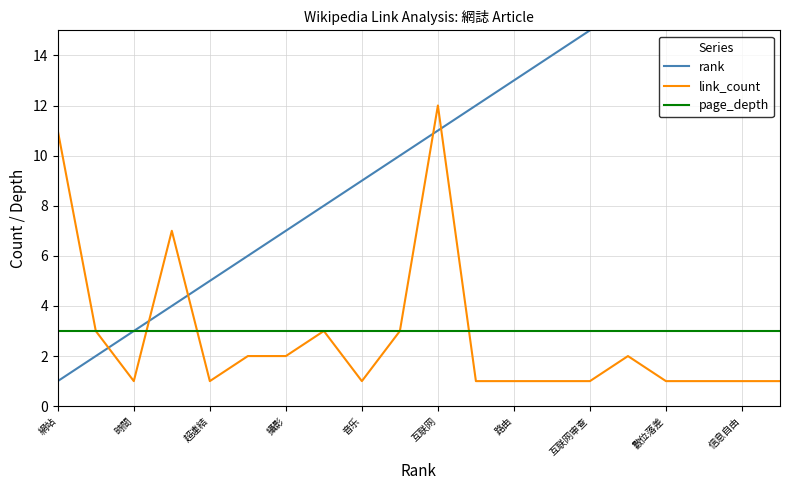

What is the maximum value shown in the chart?

20